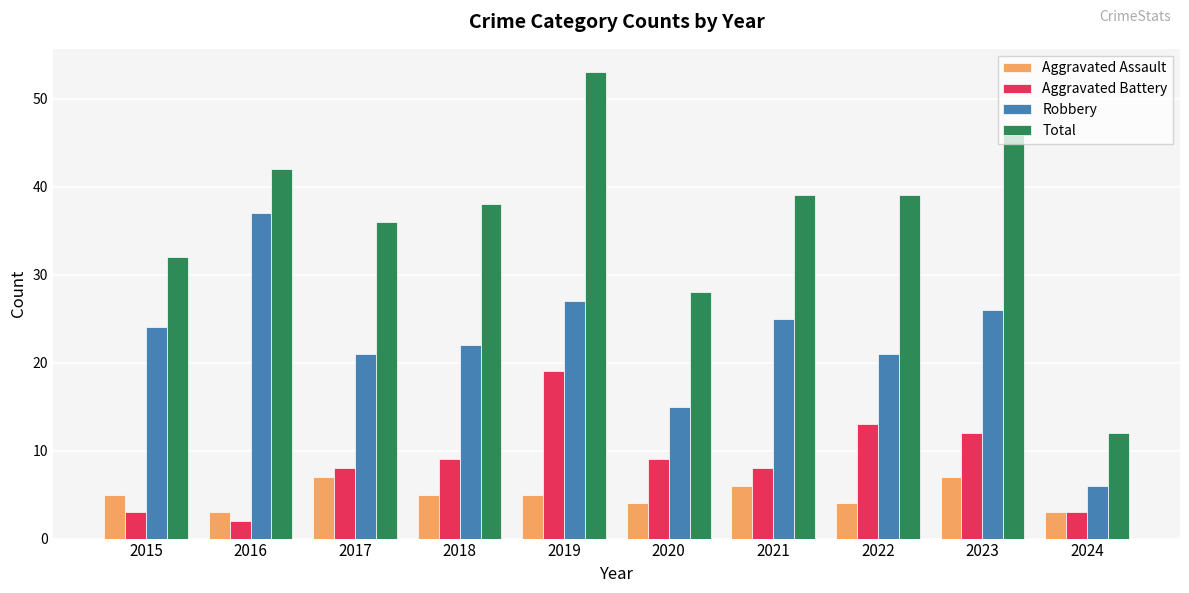

Reading left to right, extract all data points from this chart.

Aggravated Assault: 2015=5	2016=3	2017=7	2018=5	2019=5	2020=4	2021=6	2022=4	2023=7	2024=3
Aggravated Battery: 2015=3	2016=2	2017=8	2018=9	2019=19	2020=9	2021=8	2022=13	2023=12	2024=3
Robbery: 2015=24	2016=37	2017=21	2018=22	2019=27	2020=15	2021=25	2022=21	2023=26	2024=6
Total: 2015=32	2016=42	2017=36	2018=38	2019=53	2020=28	2021=39	2022=39	2023=47	2024=12